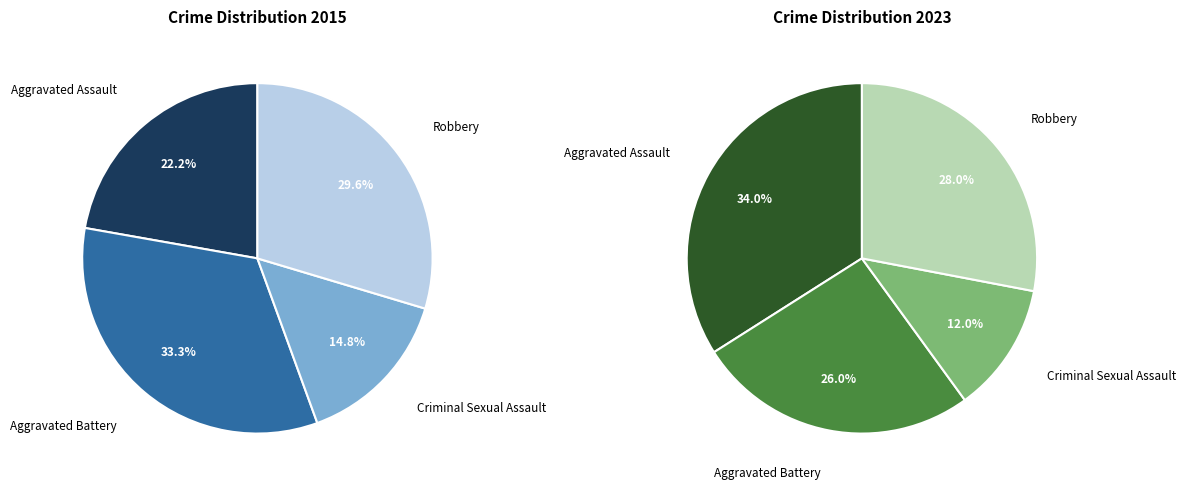

How many segments does this pie chart have?

4